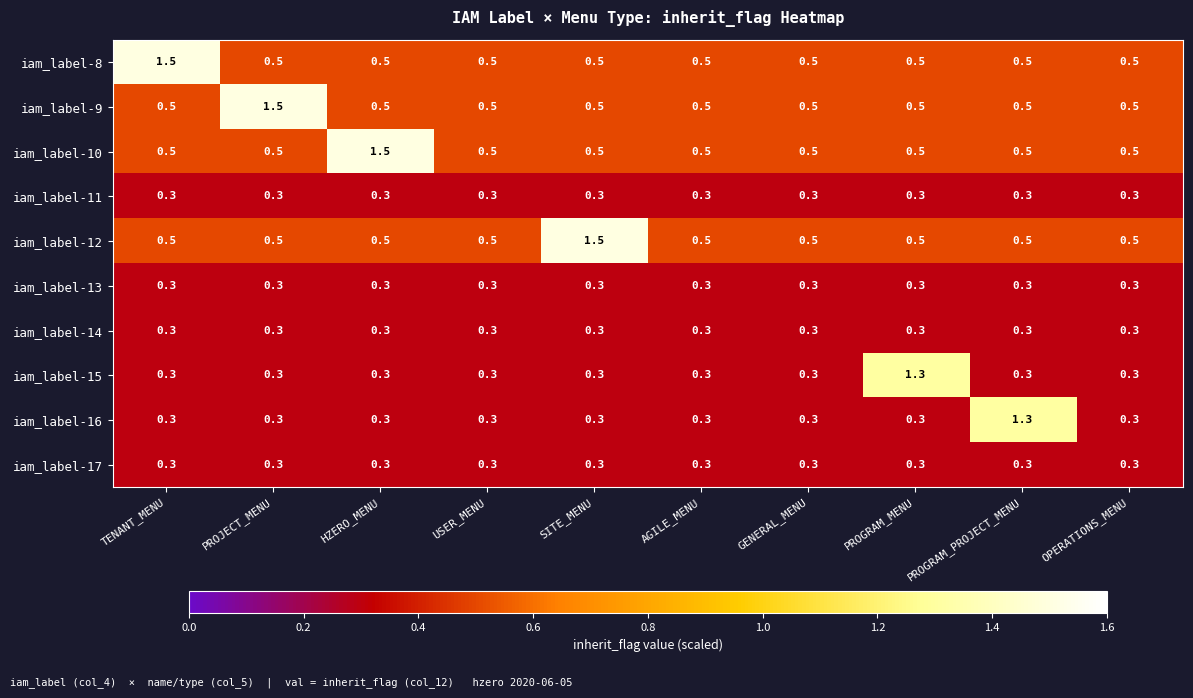

What is the minimum value for iam_label-16?

0.3